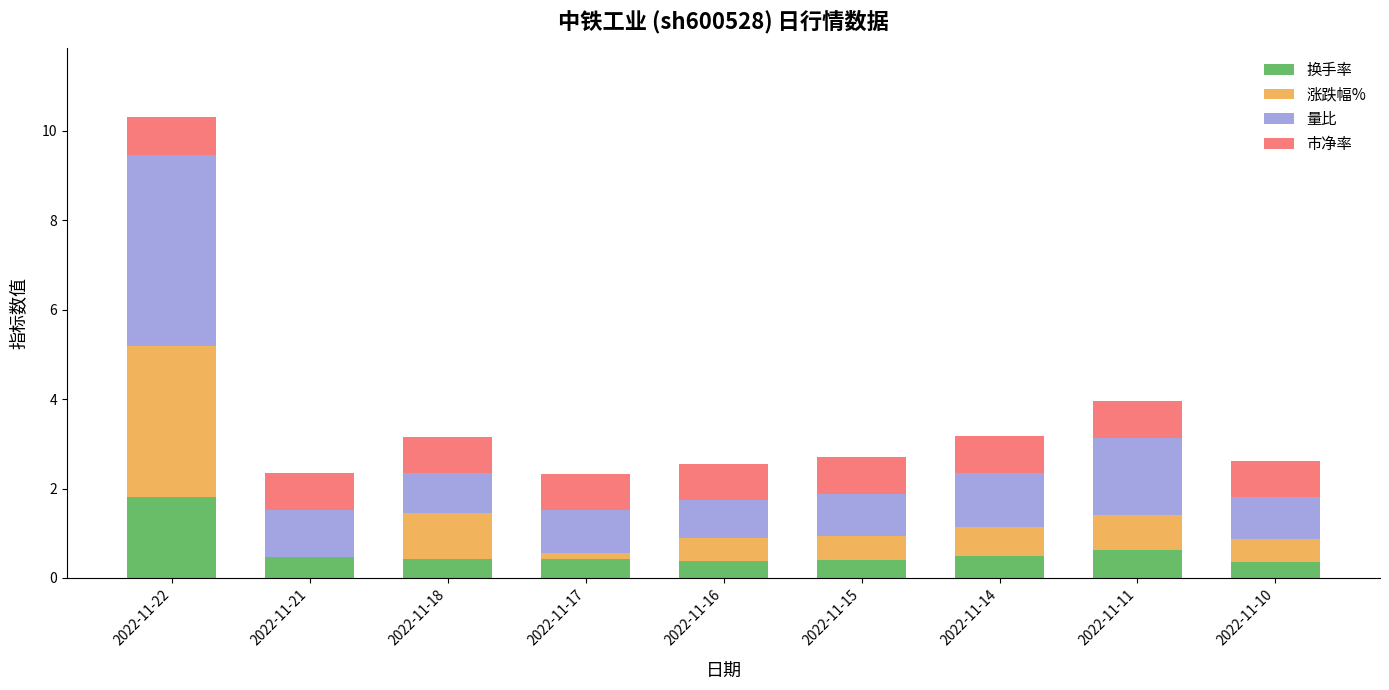

What is the total value across all series at 2022-11-10?

2.6